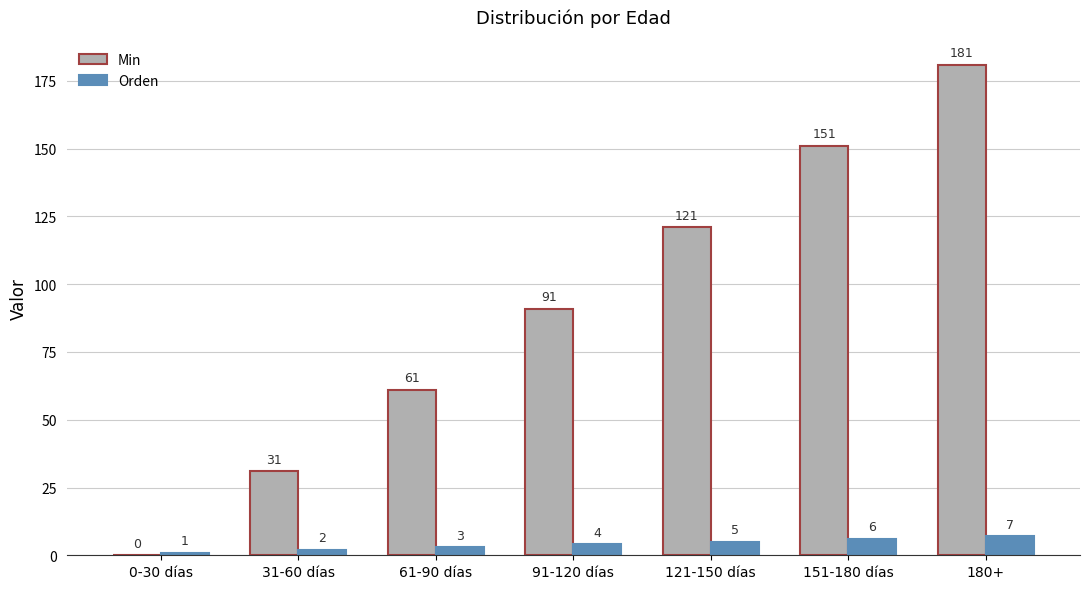

The Orden series shows 6 at 151-180 días. True or false?

True